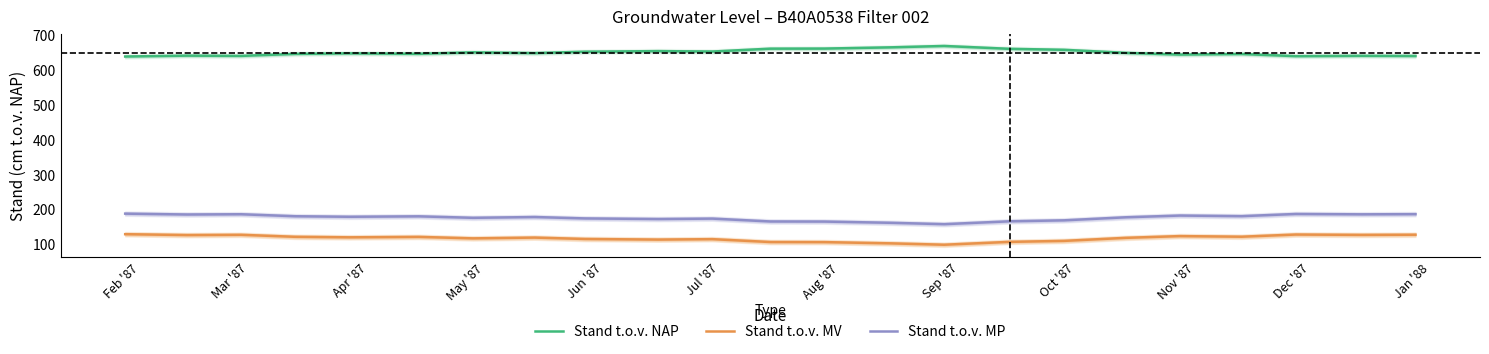

How many data points does each series have?

23